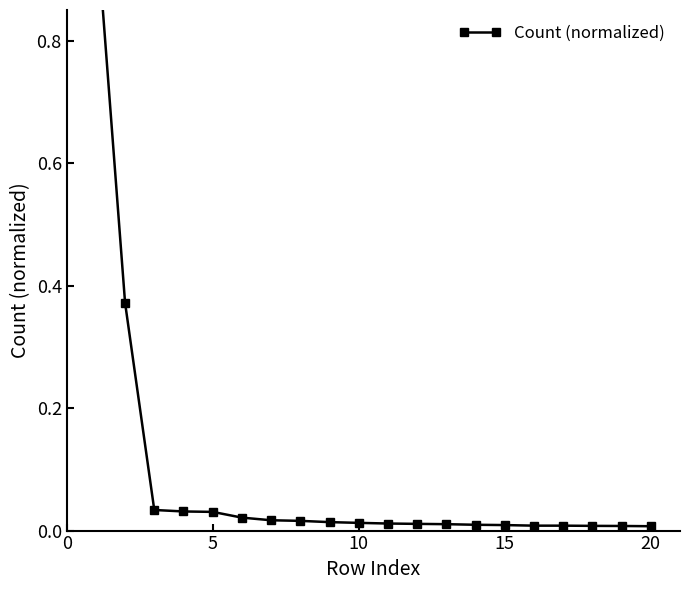

How many distinct data groups are displayed?

1